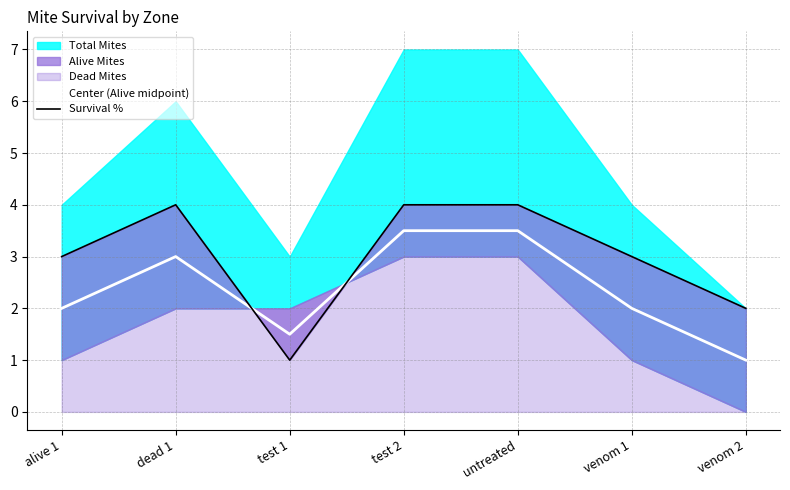

Reading left to right, extract all data points from this chart.

Center (Alive midpoint): 2.0	3.0	1.5	3.5	3.5	2.0	1.0
Survival %: 3.0	4.0	1.0	4.0	4.0	3.0	2.0